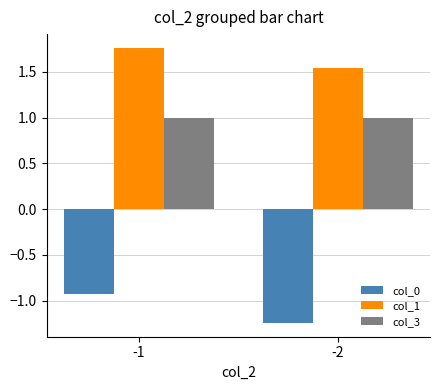

What is the total value across all series at -2?

1.3